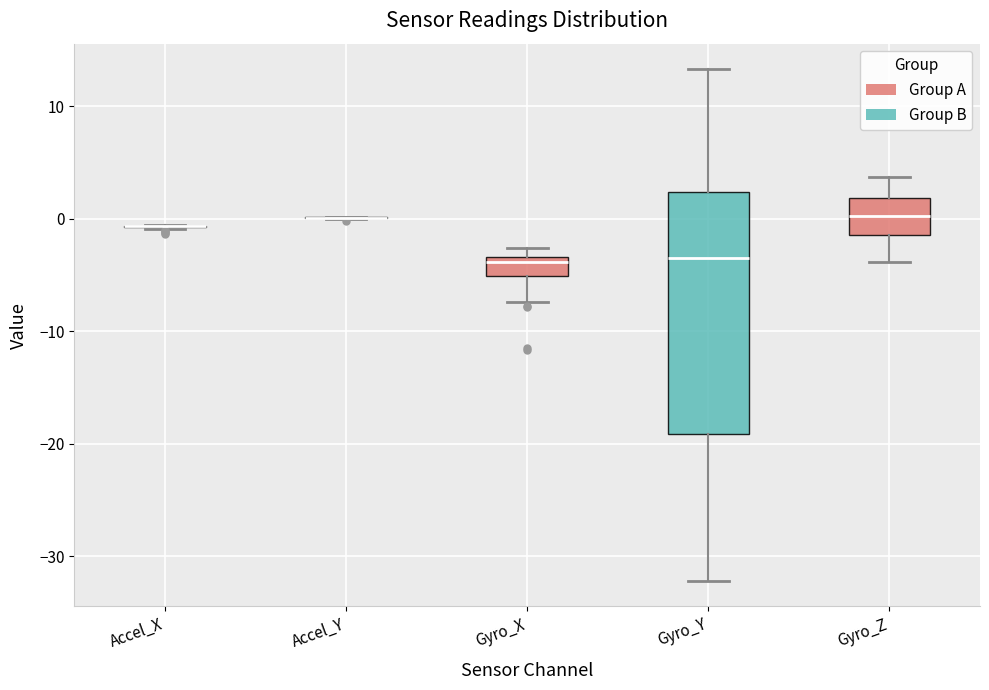

Reading left to right, transcribe this box plot: for each box, give where its median line is, the range the box spans, and where its two whiskers end, as read against the y-axis. The values are not printed on the chart, so give them approximately, as read against the axis.

Accel_X: box collapsed to a line at -1, whiskers -1 to -1
Accel_Y: box collapsed to a line at 0, whiskers 0 to 0
Gyro_X: median -4, box -5 to -3, whiskers -7 to -3 (just above the box's upper edge)
Gyro_Y: median -3, box -19 to 2, whiskers -32 to 13
Gyro_Z: median 0, box -1 to 2, whiskers -4 to 4